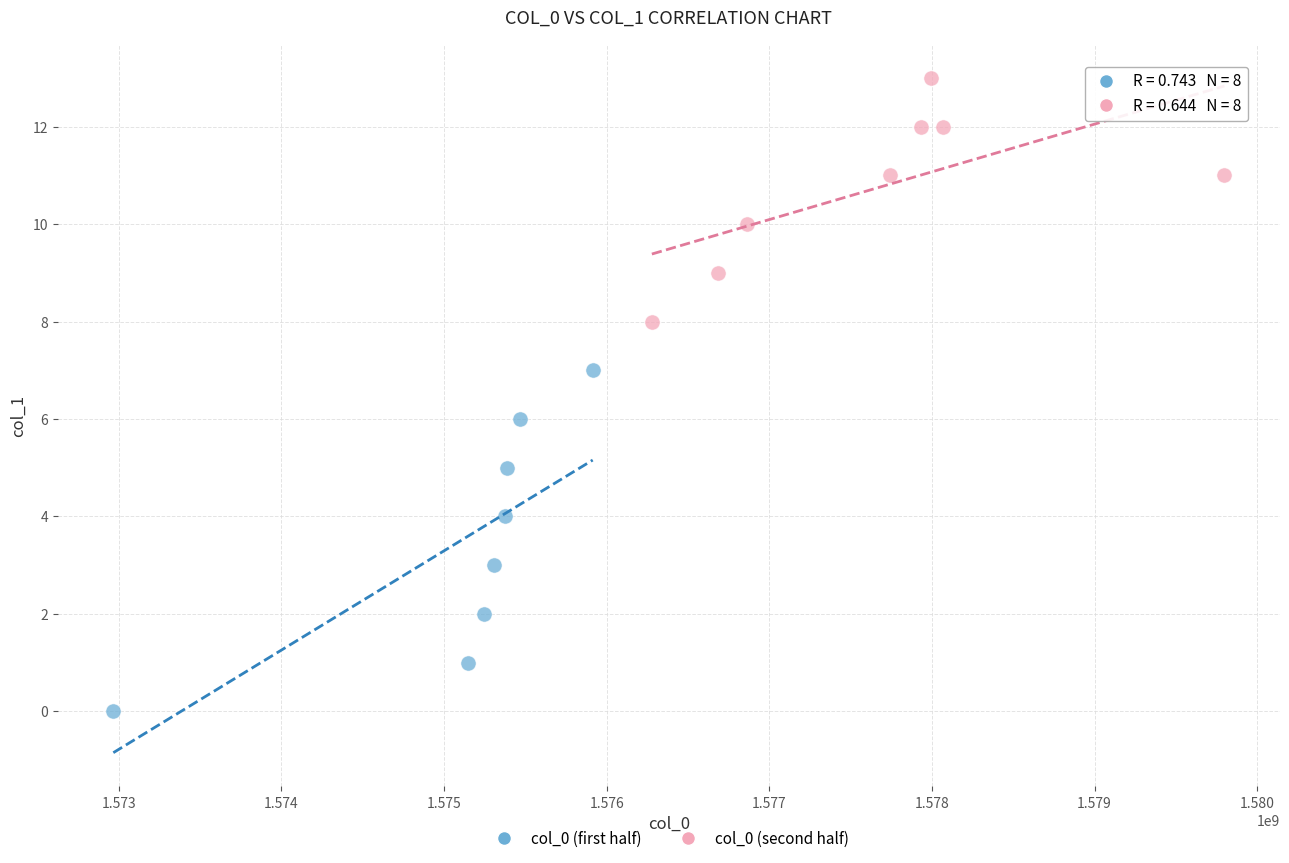

Which series reaches the maximum Y coordinate?

col_0 (second half)